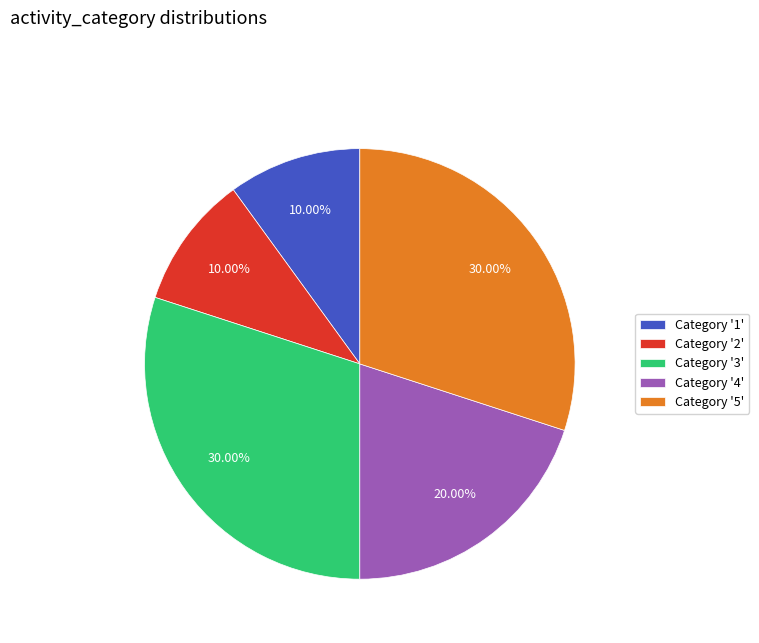

Does Category '4' account for over 50% of the chart?

No